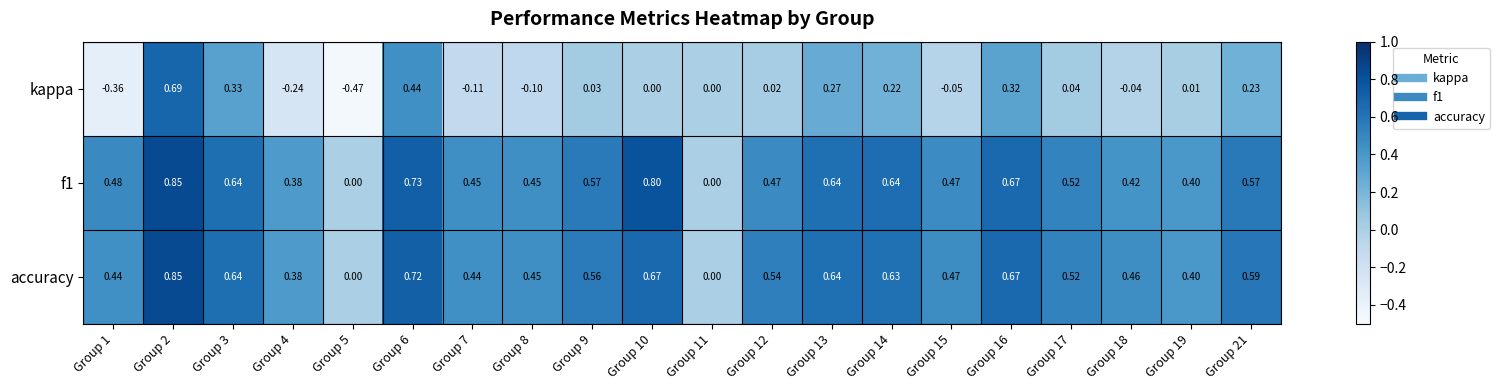

How many series are shown in this chart?

3